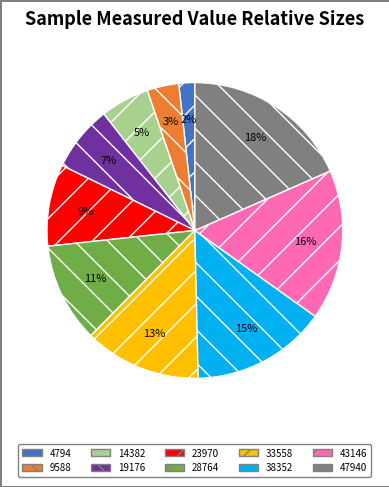

How many slices are in this pie chart?

10